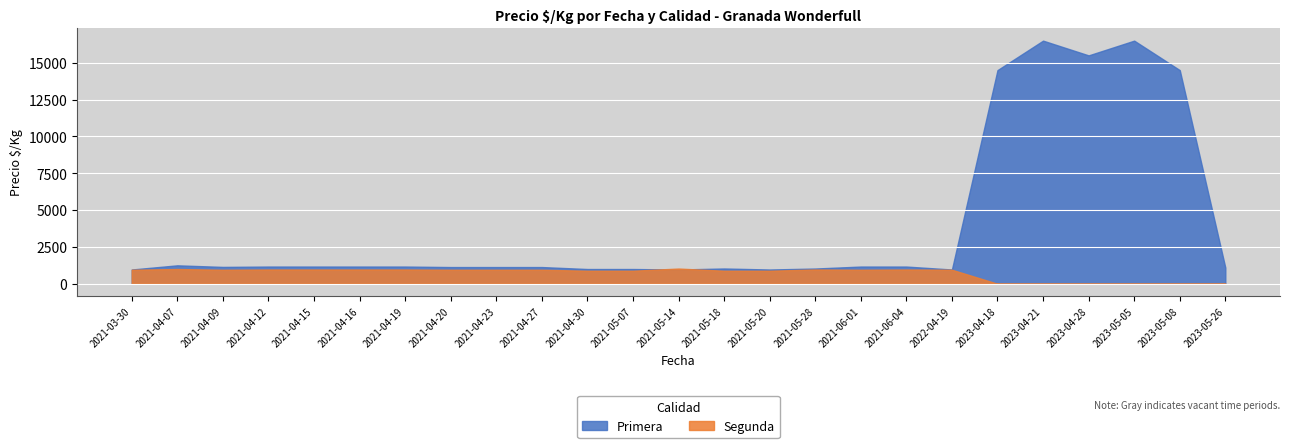

Rank the series by their maximum value, from lowest to highest.

Segunda, Primera